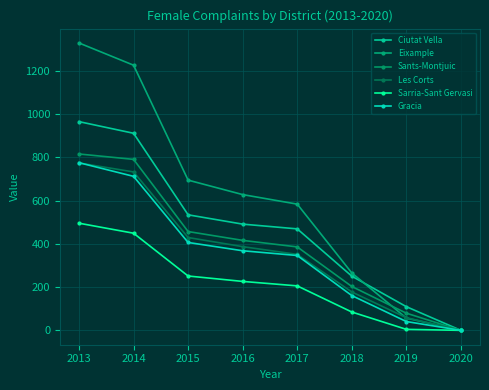

Is this an area chart (filled region under the line)?

No